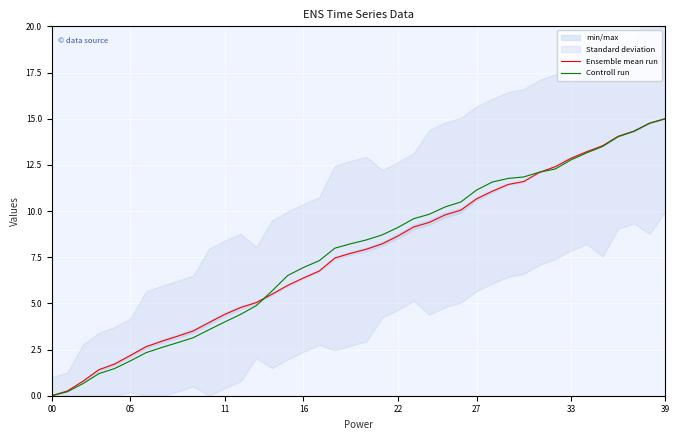

How many positive values does the Controll run series have?

39